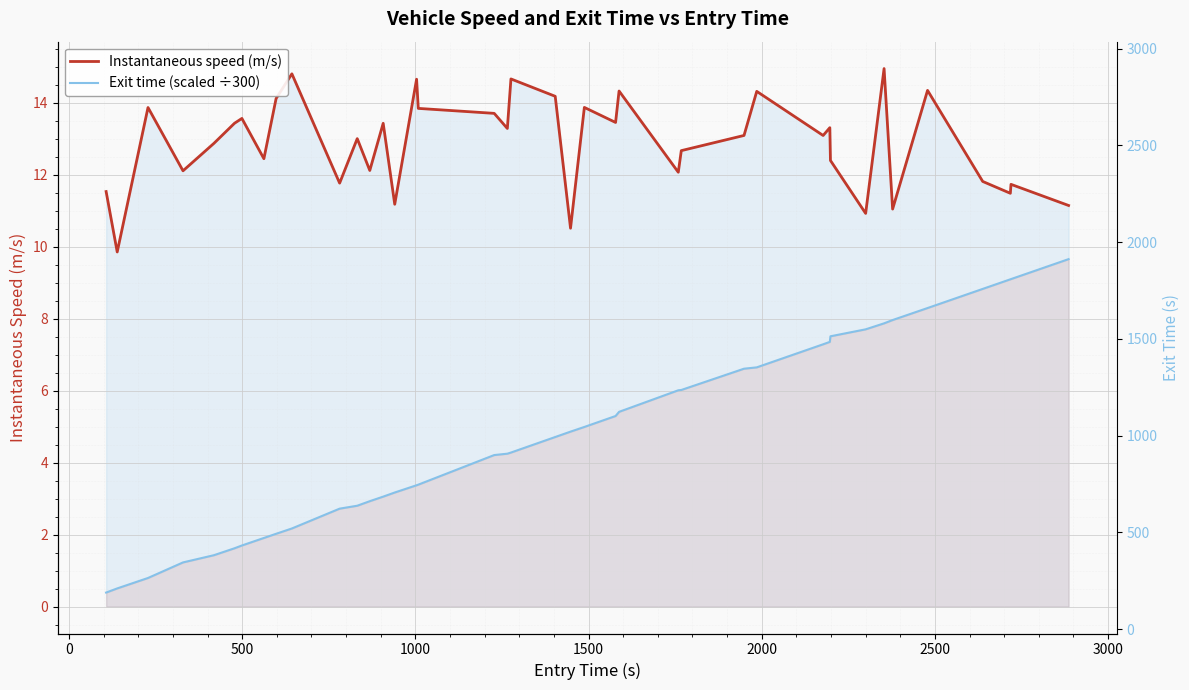

True or false: Instantaneous speed (m/s) has more than 1 points higher than both neighbors.

True